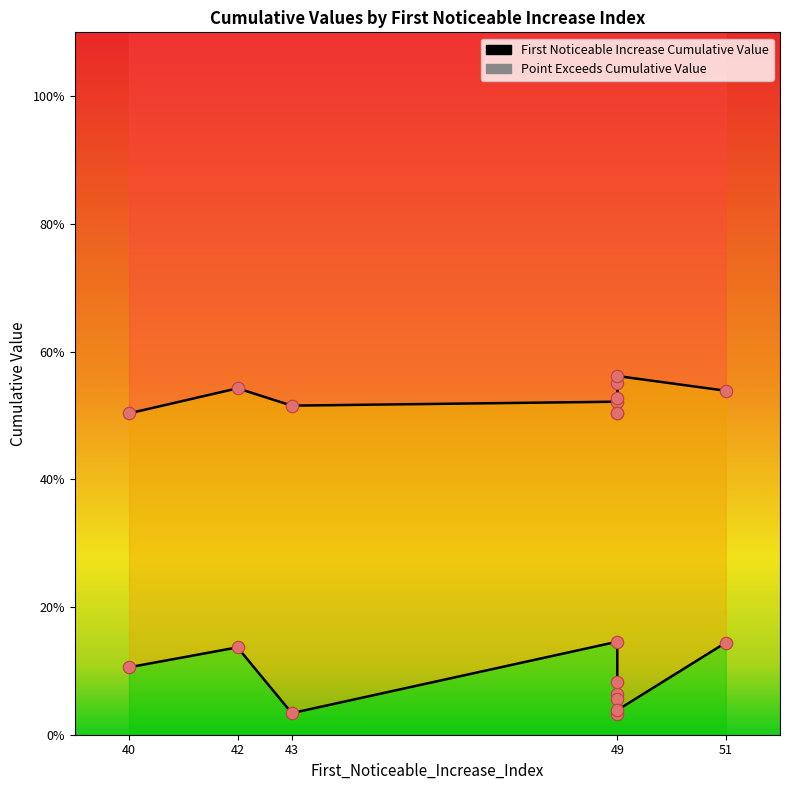

Which series has the largest total across all categories?

Point_Exceeds_Cumulative_Value